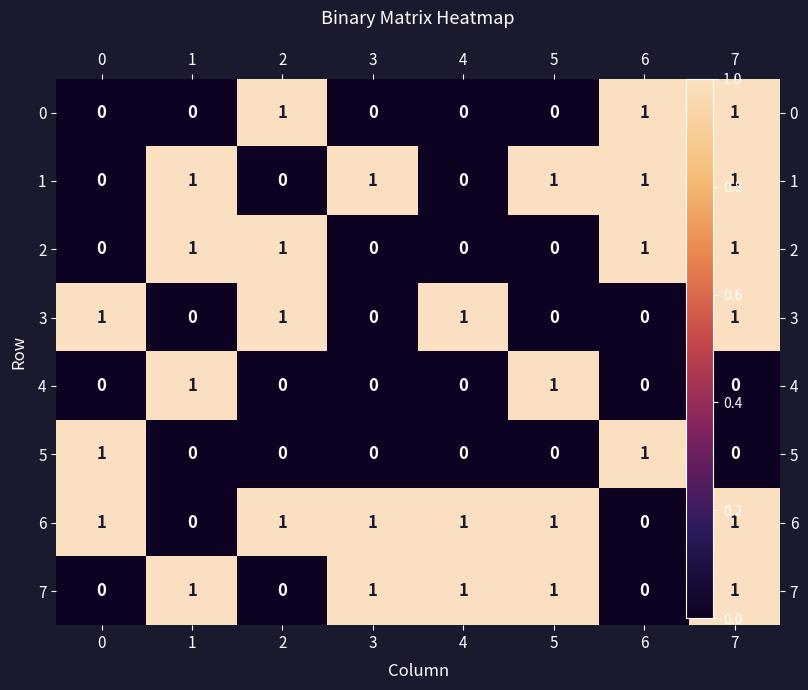

What is the difference between the highest and lowest values at 7?

1